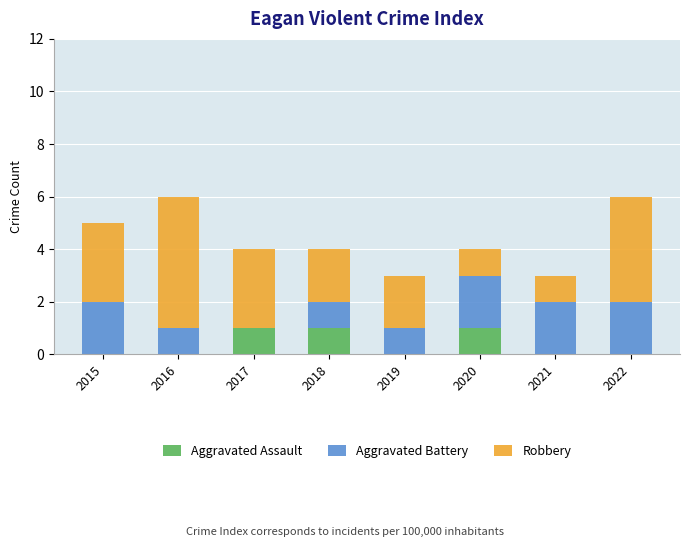

What is the sum of all Aggravated Assault values?

3